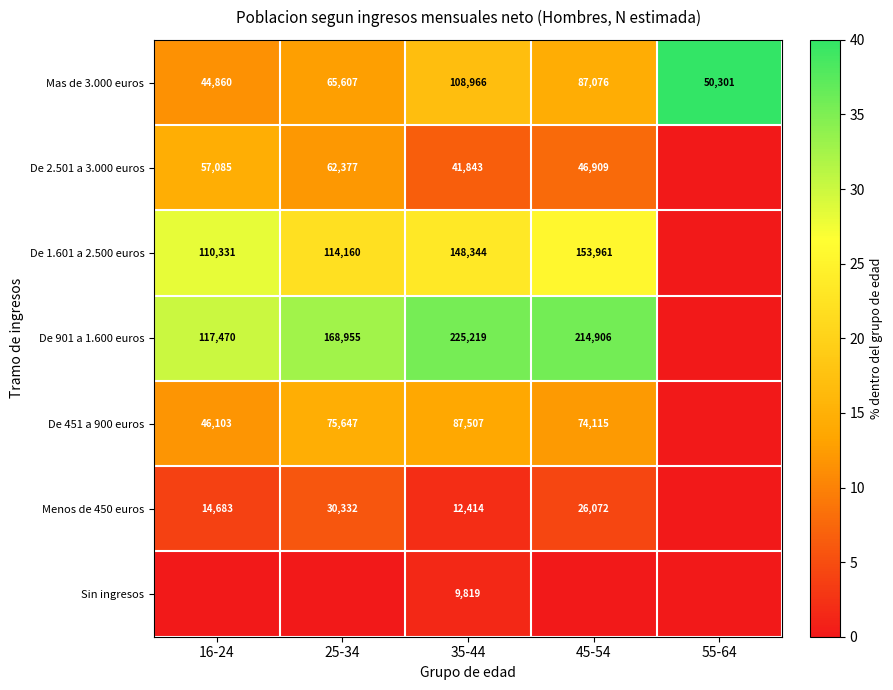

The value of De 451 a 900 euros at 16-24 is 46103. True or false?

True